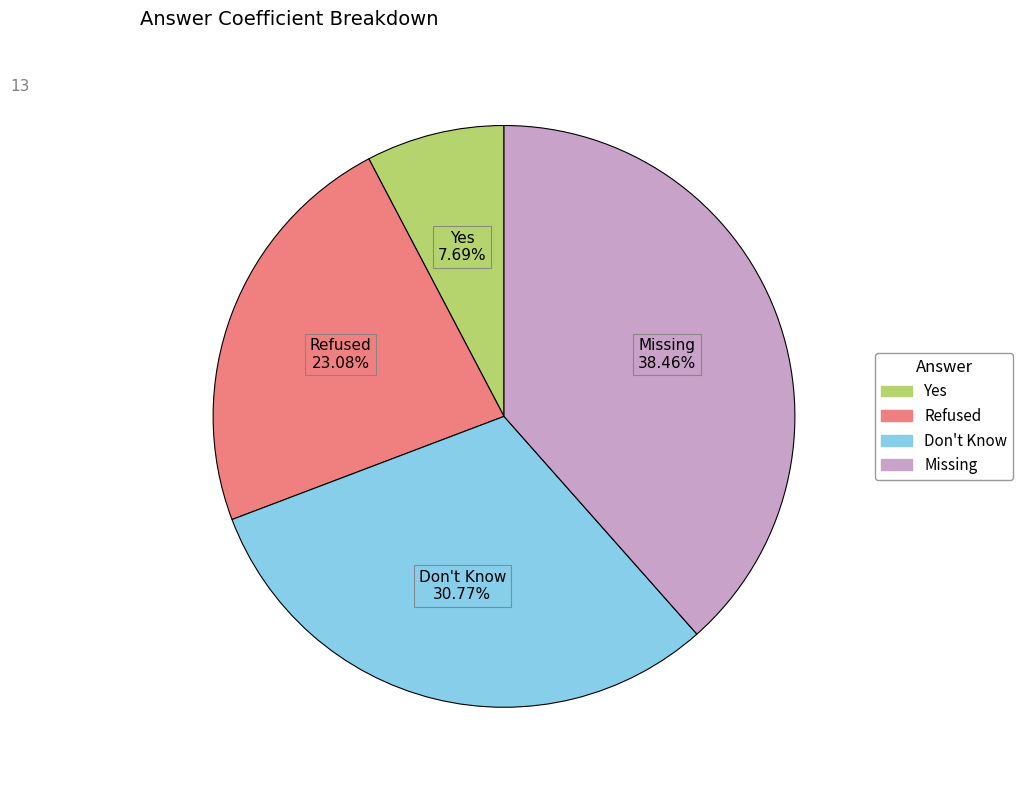

Does any single category account for the majority?

No